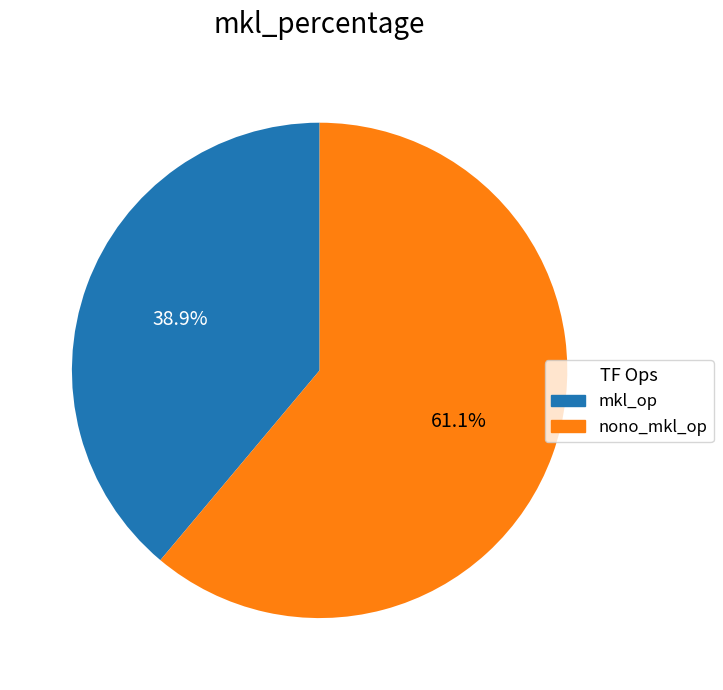

What is the majority slice?

nono_mkl_op